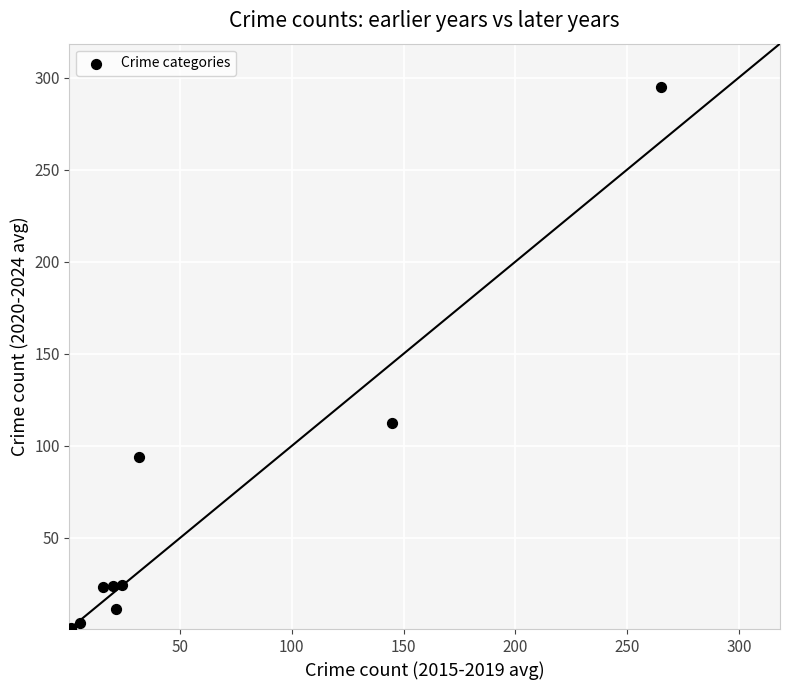

What Y value in the scatter plot is closest to 147?

112.6